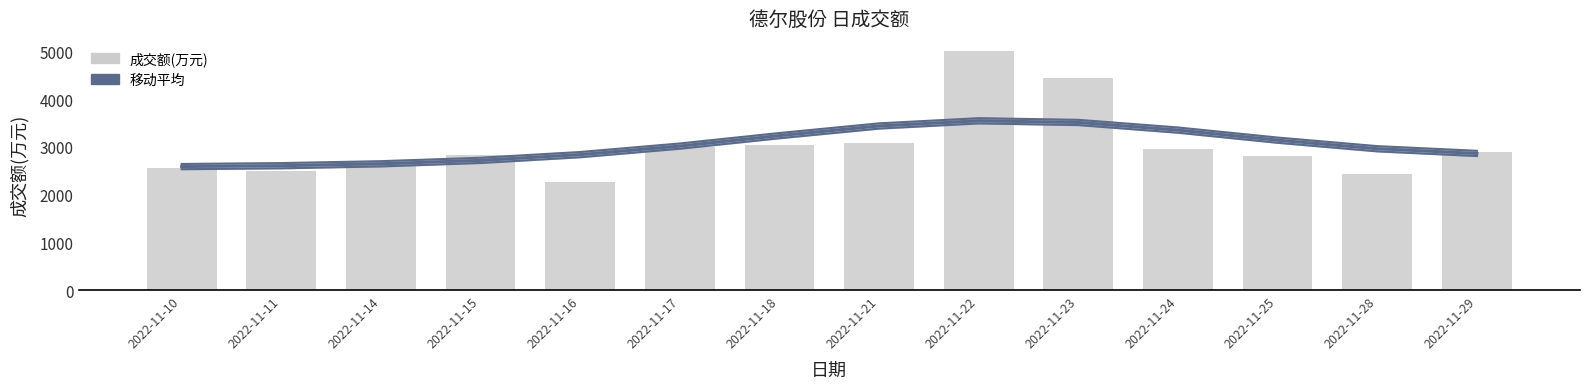

At which category does the chart reach its peak across all series?

2022-11-22